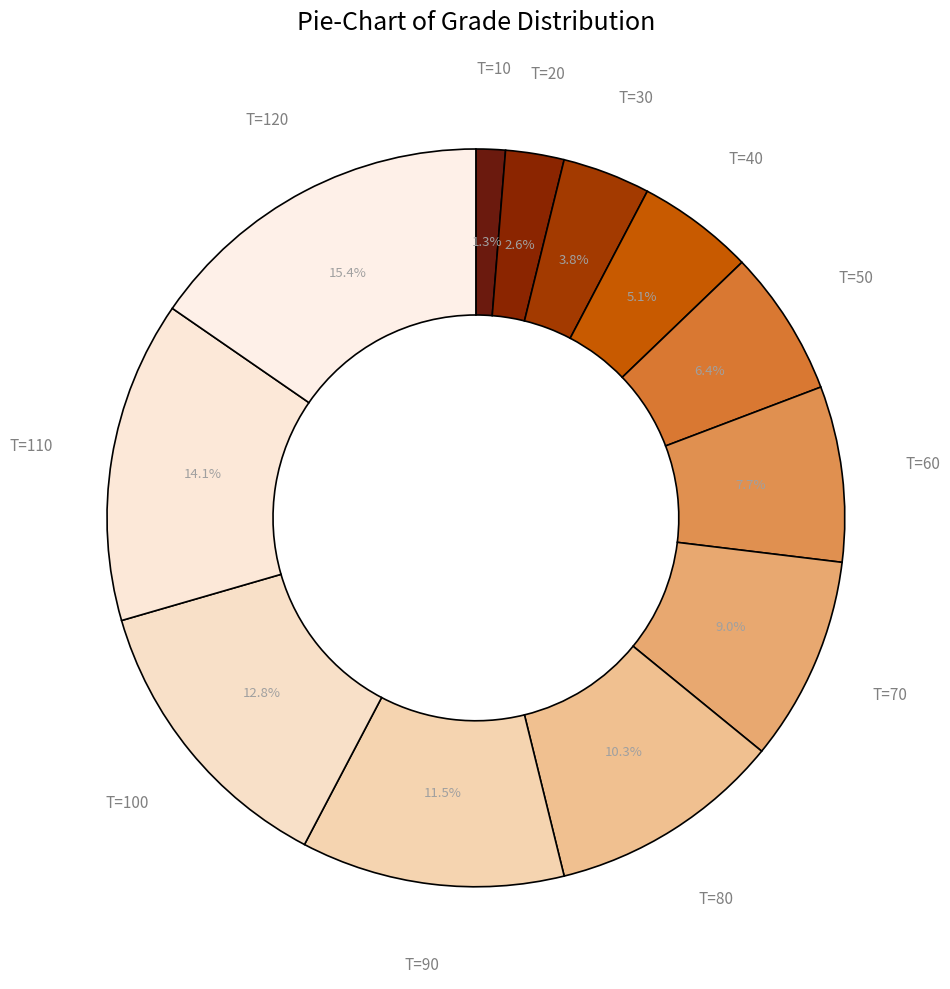

Count the number of slices in the pie.

12